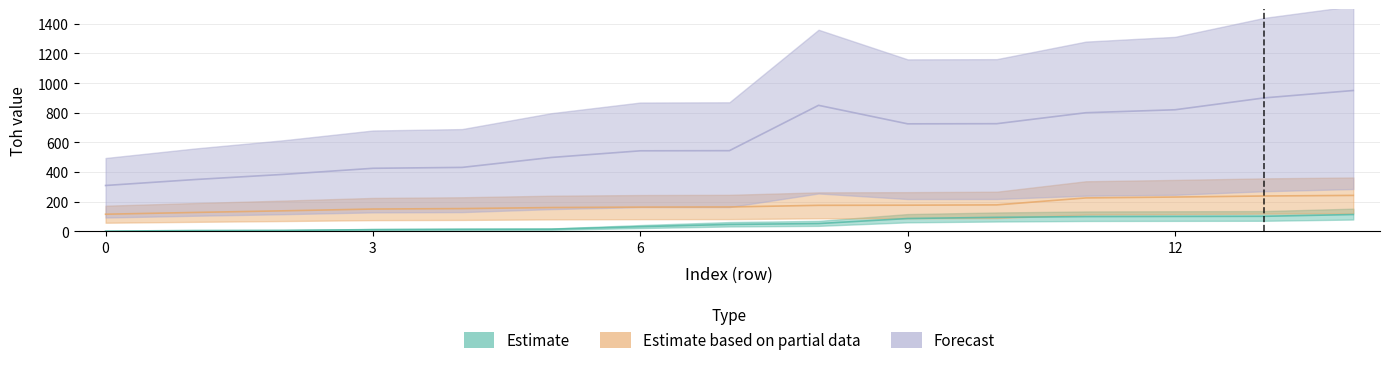

At which category is the sum across all series the highest?

14